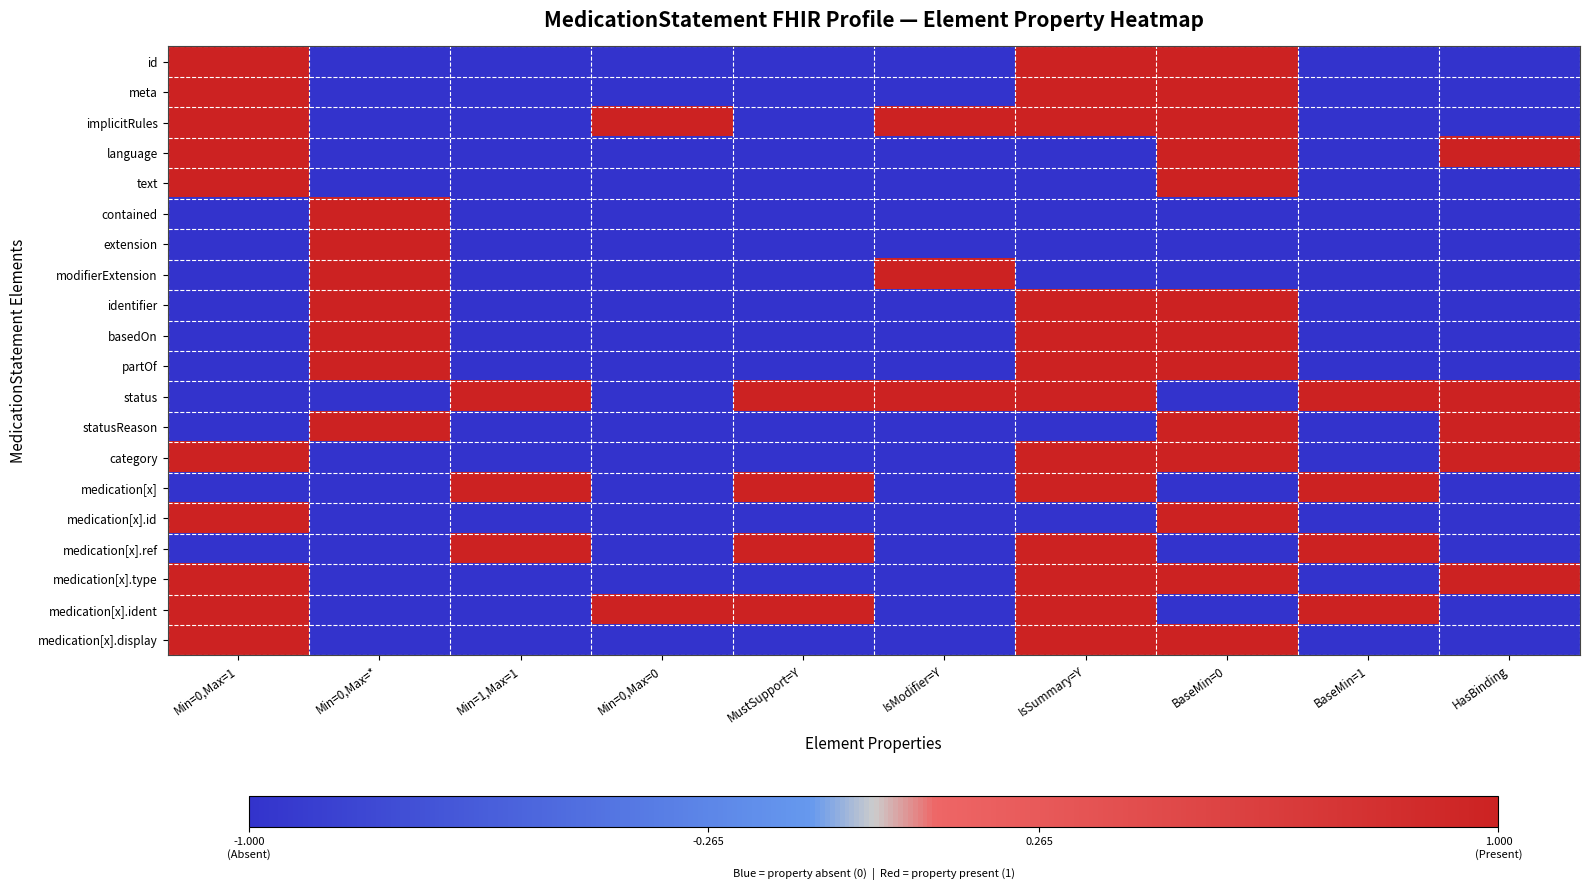

List the series in order of their peak value, highest first.

id, meta, implicitRules, language, text, contained, extension, modifierExtension, identifier, basedOn, partOf, status, statusReason, category, medication[x], medication[x].id, medication[x].ref, medication[x].type, medication[x].ident, medication[x].display